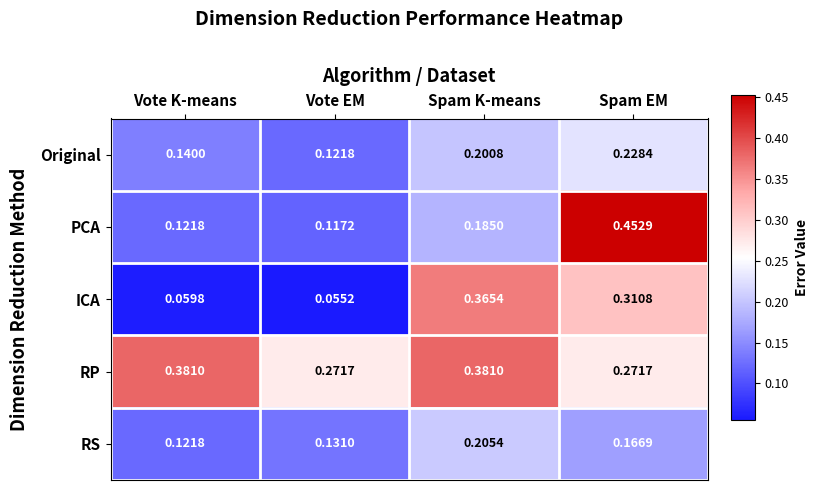

What is the total value across all series at Vote EM?

0.7